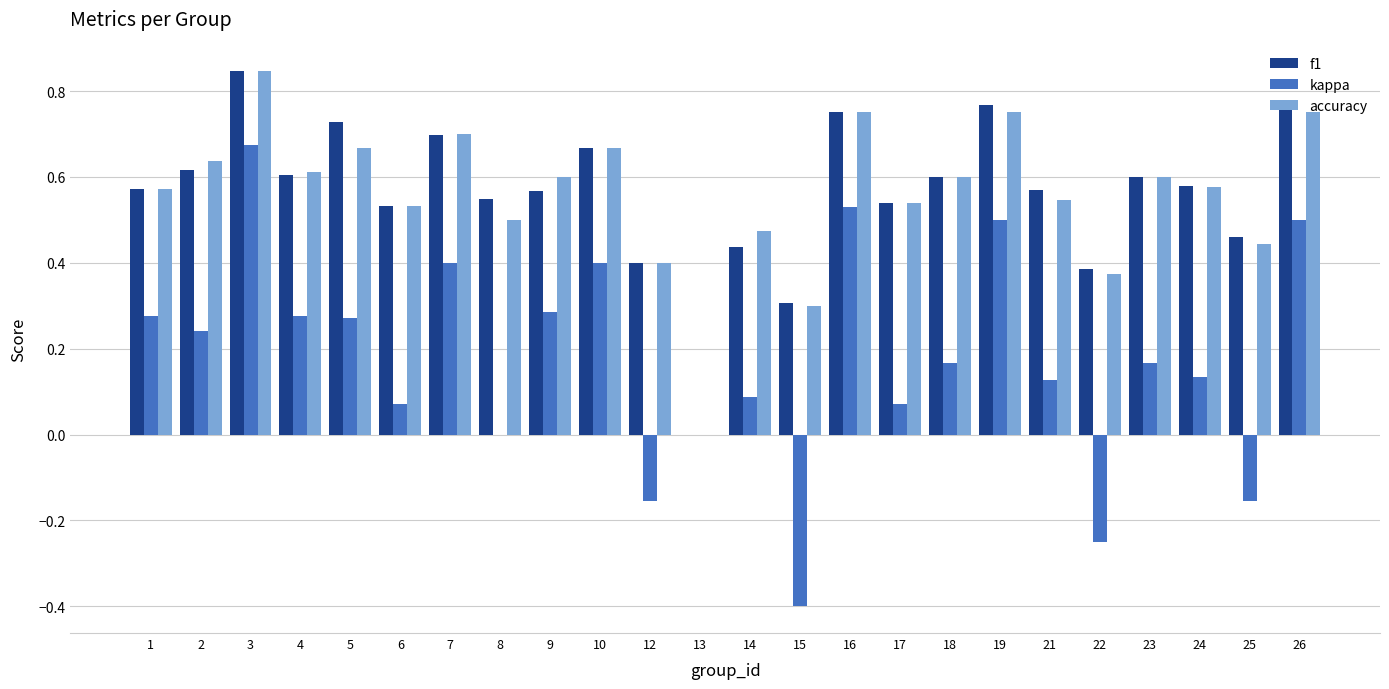

The accuracy series shows 0.5 at 14. True or false?

True